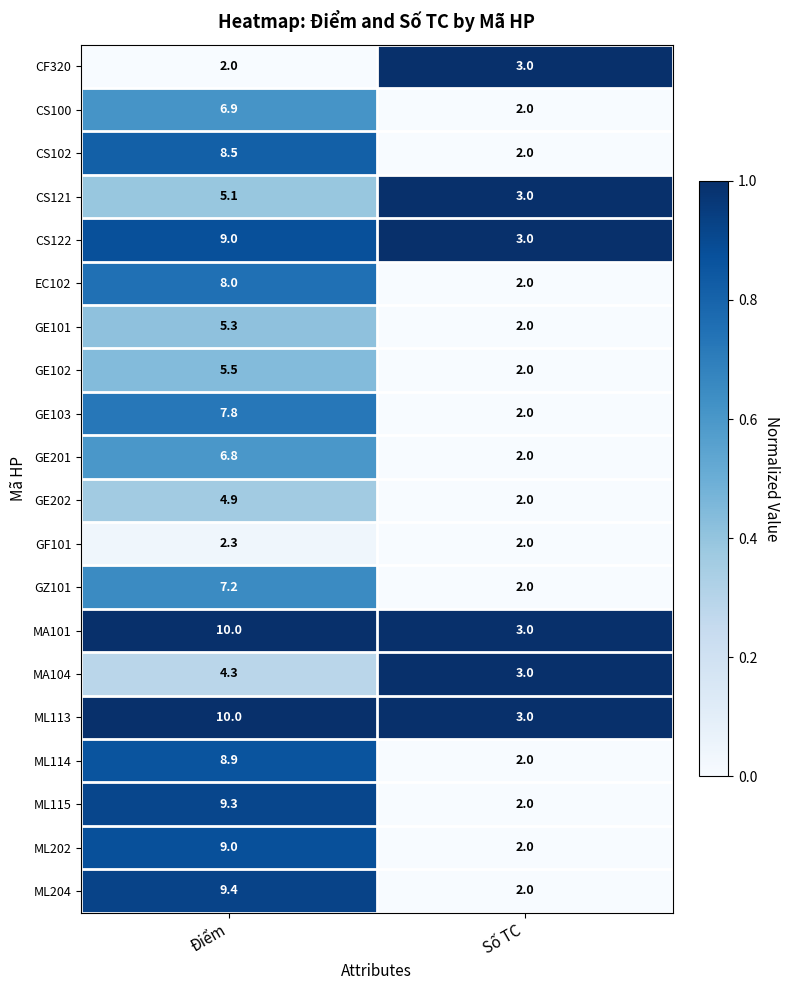

Is it true that GE101 equals 5.3 at Điểm?

True